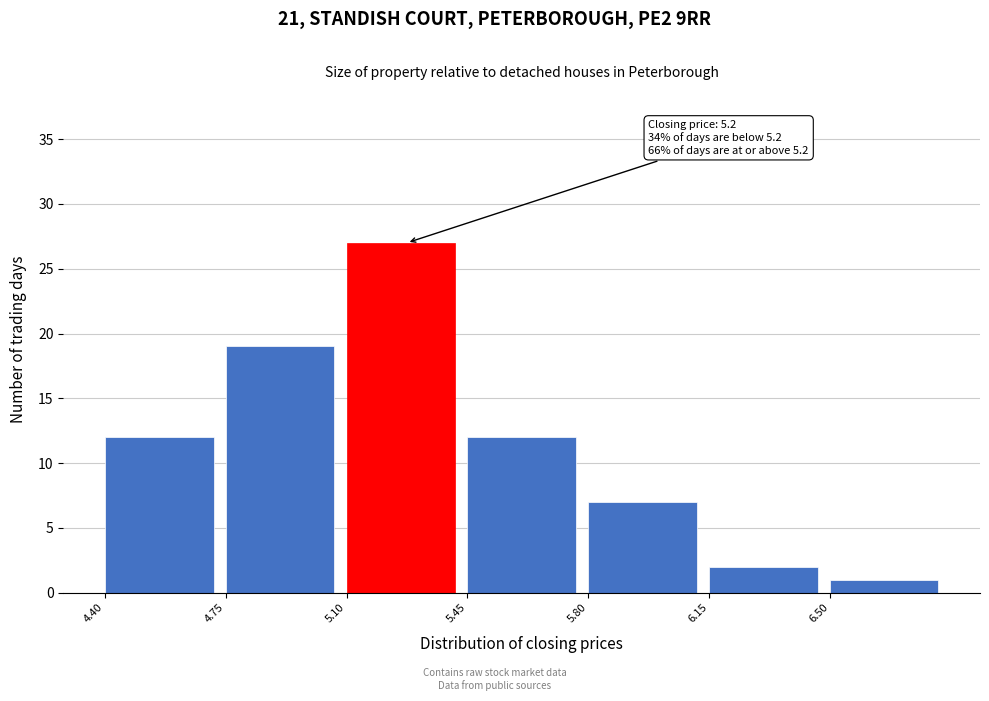

Which range on the x-axis has the tallest bar?

5.10 to 5.45